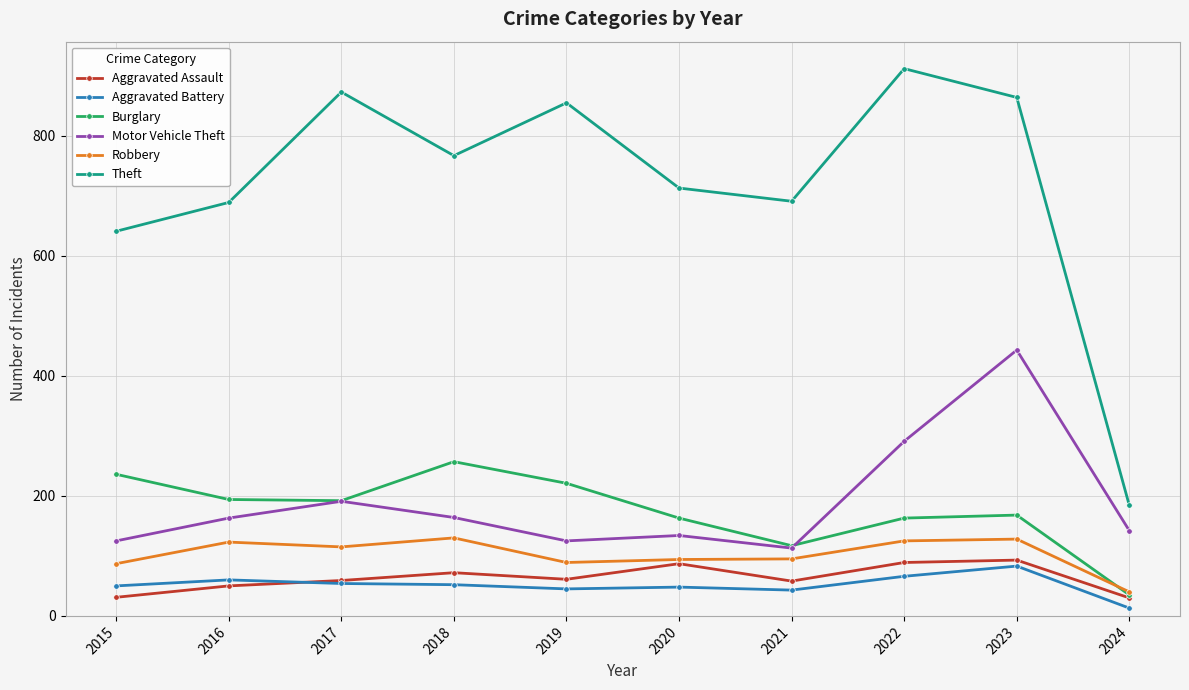

True or false: Burglary has a value of 221 at 2019.

True